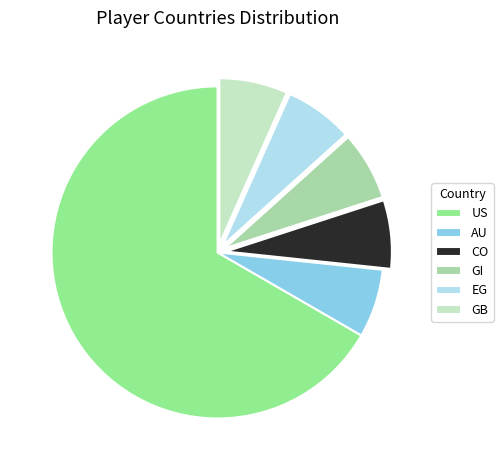

Which slice is the largest?

US